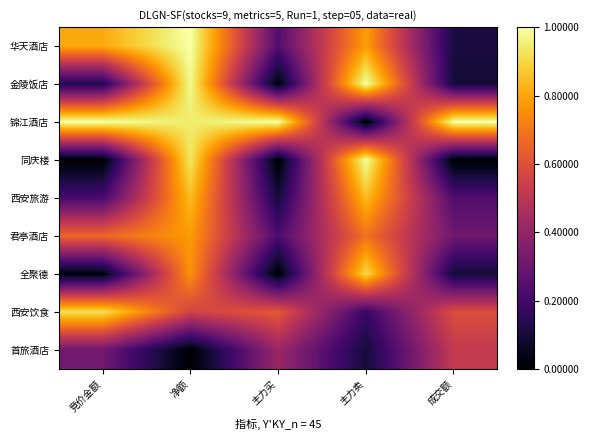

Which label corresponds to the largest value in the chart?

净额